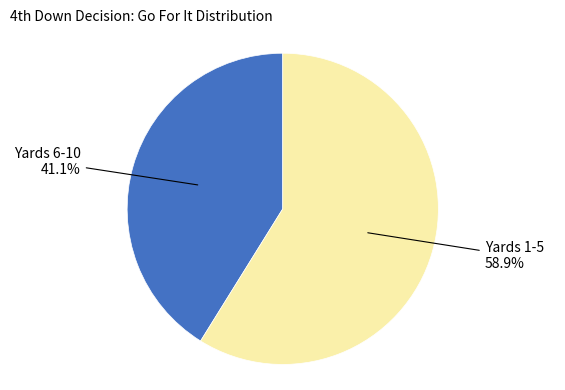

Between Yards 6-10 and Yards 1-5, which is larger?

Yards 1-5